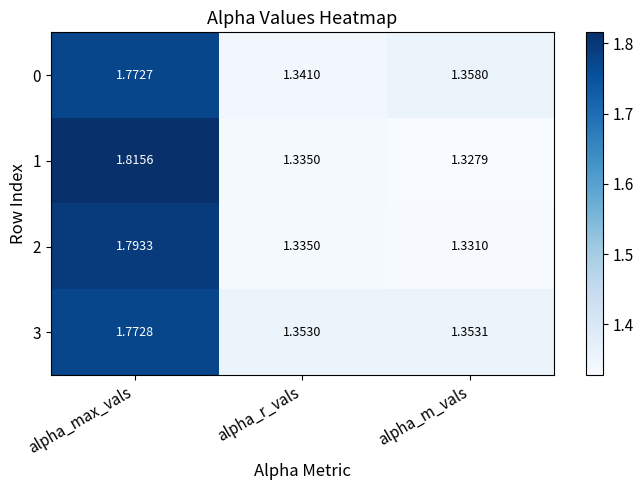

List the labels in order of 1 value, largest first.

alpha_max_vals, alpha_r_vals, alpha_m_vals